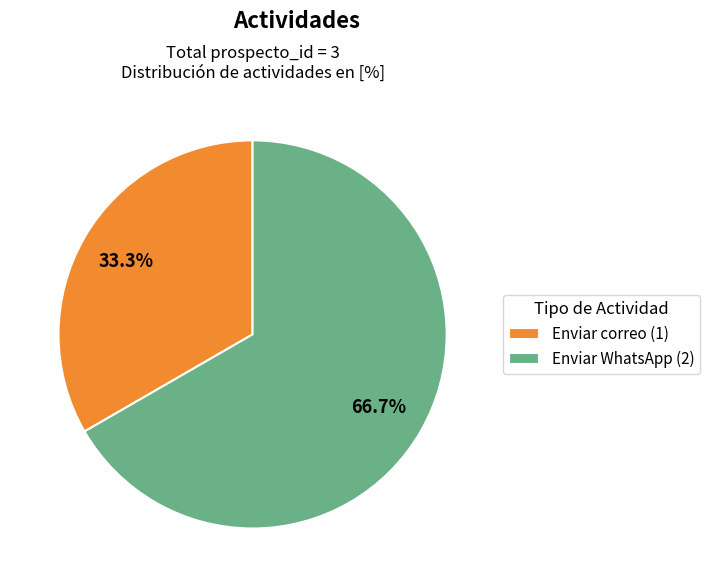

Which category has the biggest portion of the pie?

Enviar WhatsApp